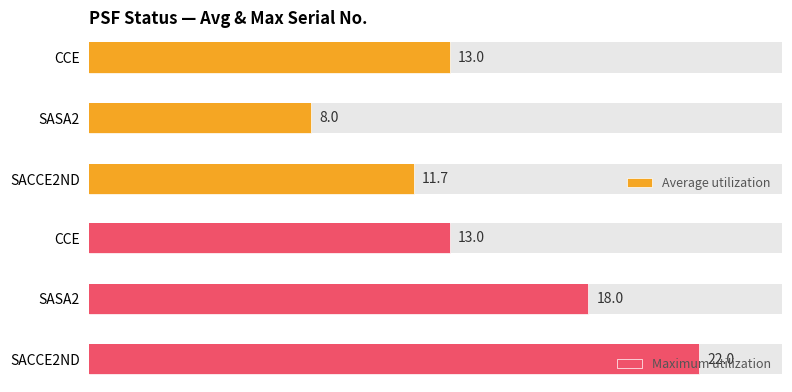

What is the spread (max minus min) of values at SACCE2ND?

10.3